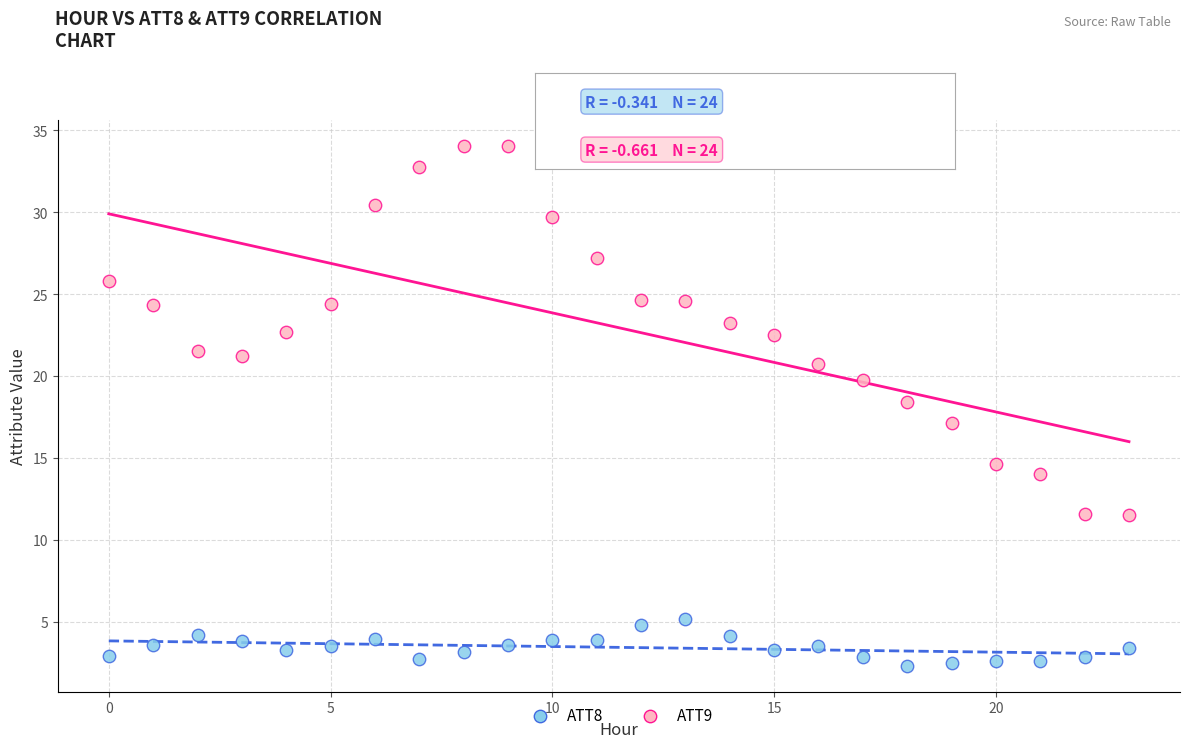

Across all data points, what is the range of Y values (max minus min)?

31.7